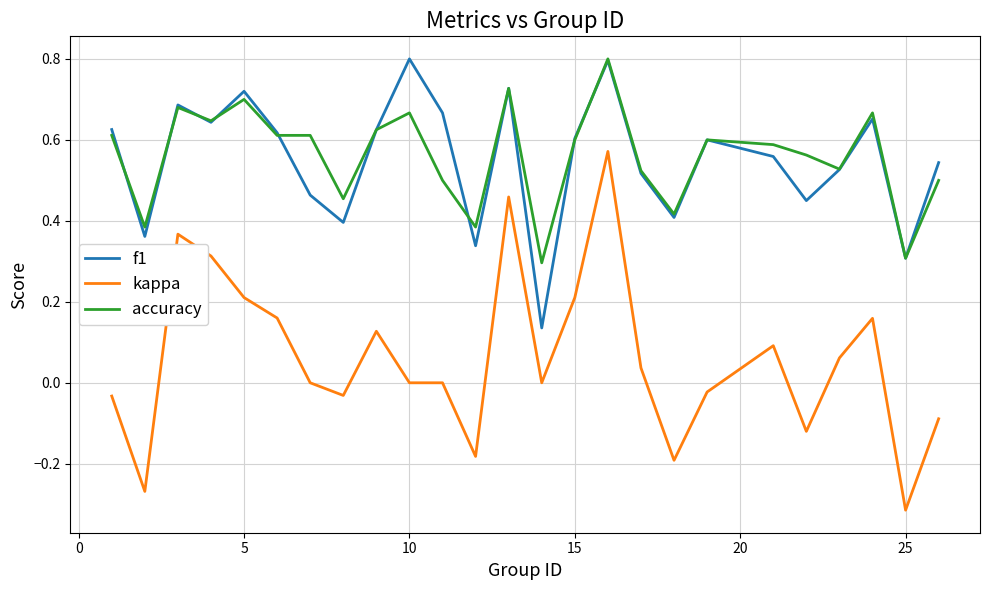

True or false: kappa and f1 intersect in this chart.

False